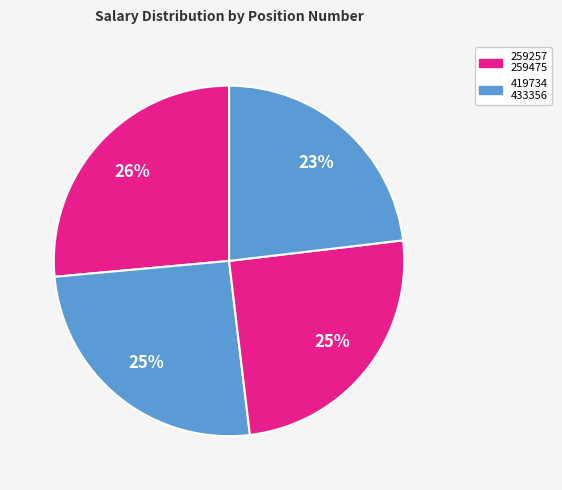

How many segments does this pie chart have?

4